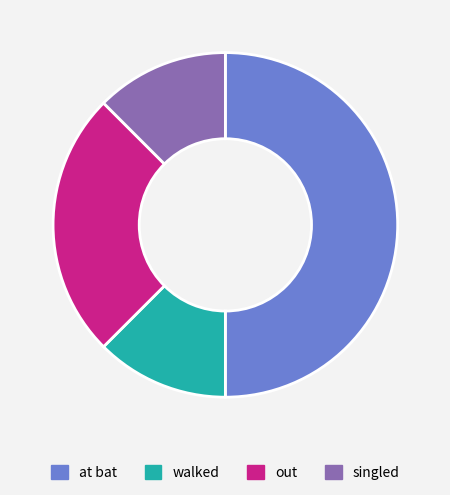

How many slices are in this pie chart?

4